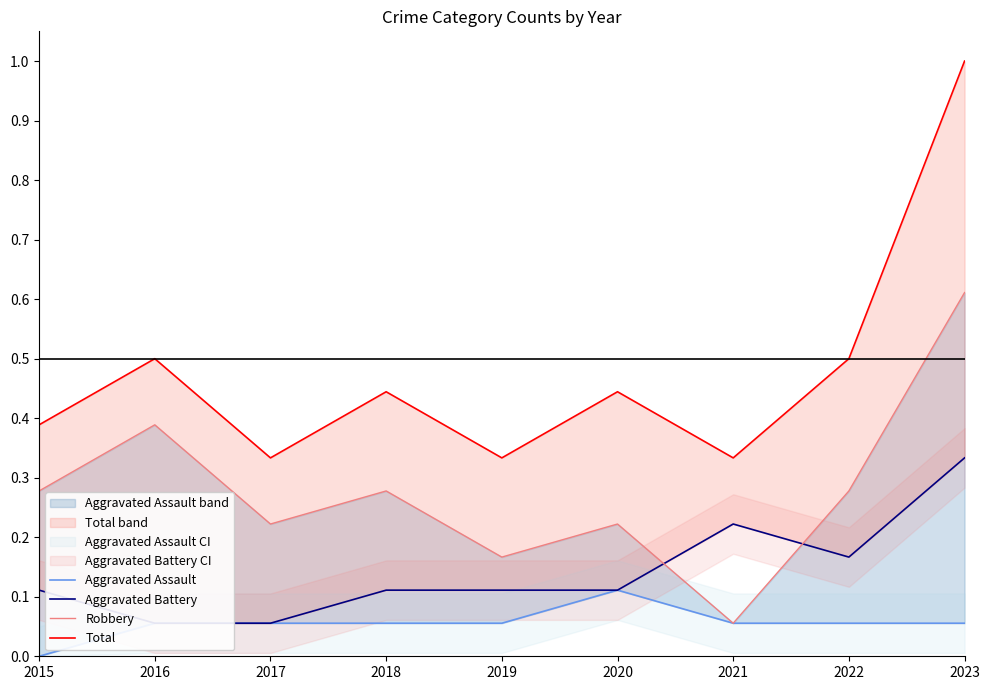

What is the highest value of the Aggravated Assault series?

0.1